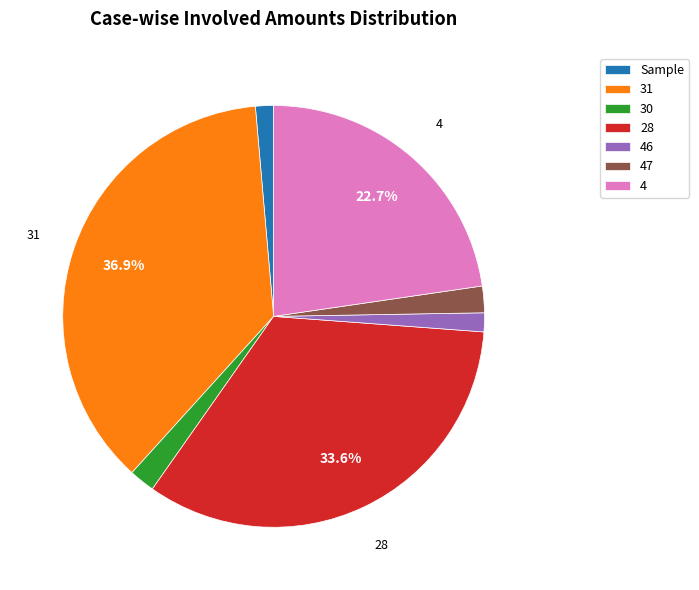

How many slices are in this pie chart?

7